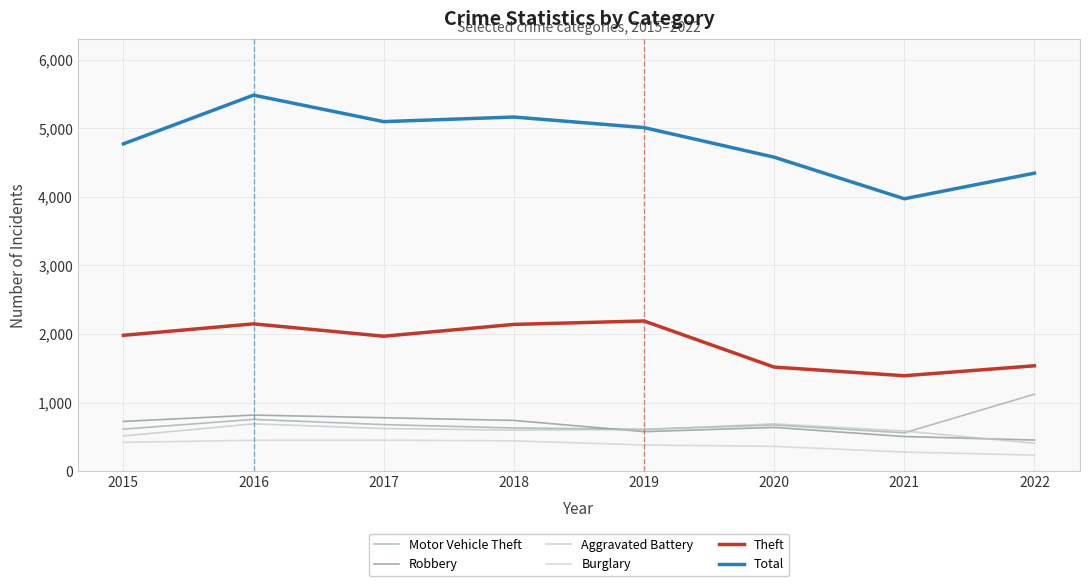

True or false: Theft and Burglary cross at least once.

False